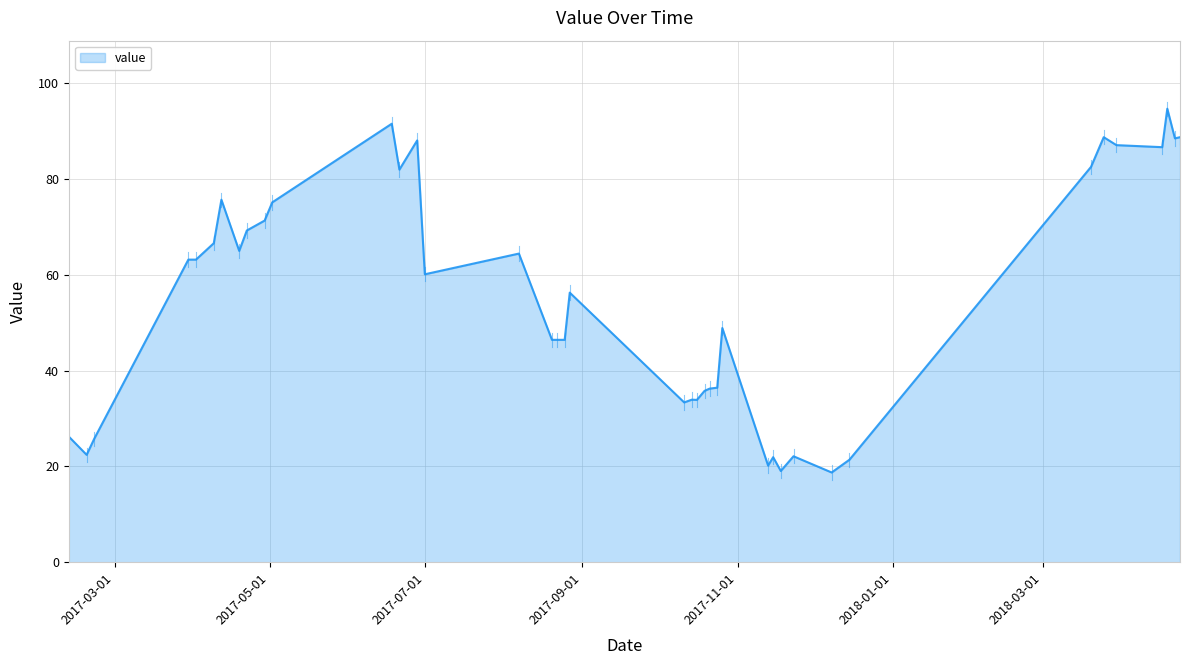

What is the difference between the maximum and minimum values?

75.9